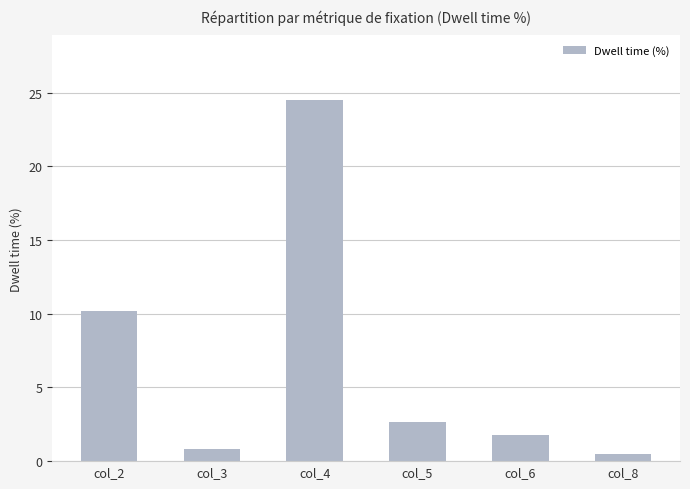

How many values exceed 2?

3